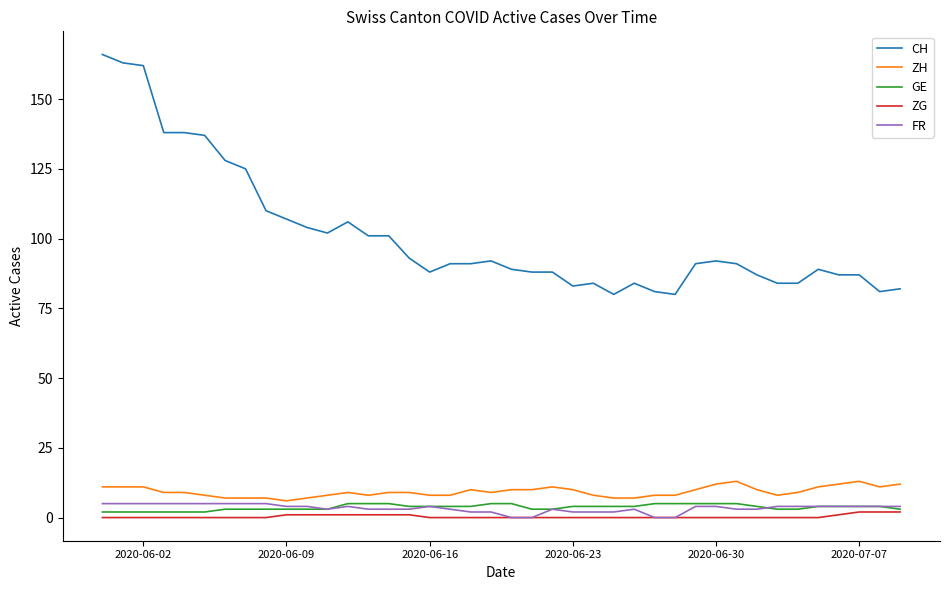

Reading left to right, extract all data points from this chart.

CH: 166	163	162	138	138	137	128	125	110	107	104	102	106	101	101	93	88	91	91	92	89	88	88	83	84	80	84	81	80	91	92	91	87	84	84	89	87	87	81	82
ZH: 11	11	11	9	9	8	7	7	7	6	7	8	9	8	9	9	8	8	10	9	10	10	11	10	8	7	7	8	8	10	12	13	10	8	9	11	12	13	11	12
GE: 2	2	2	2	2	2	3	3	3	3	3	3	5	5	5	4	4	4	4	5	5	3	3	4	4	4	4	5	5	5	5	5	4	3	3	4	4	4	4	3
ZG: 0	0	0	0	0	0	0	0	0	1	1	1	1	1	1	1	0	0	0	0	0	0	0	0	0	0	0	0	0	0	0	0	0	0	0	0	1	2	2	2
FR: 5	5	5	5	5	5	5	5	5	4	4	3	4	3	3	3	4	3	2	2	0	0	3	2	2	2	3	0	0	4	4	3	3	4	4	4	4	4	4	4